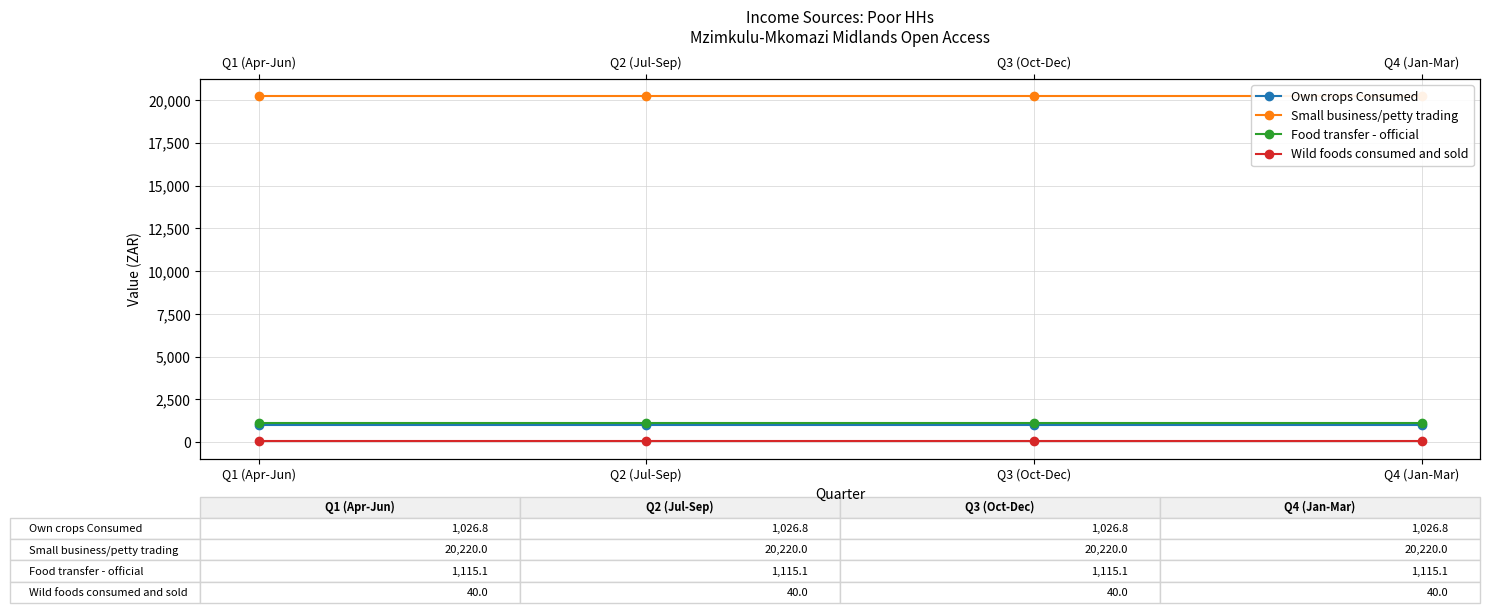

True or false: Own crops Consumed and Wild foods consumed and sold intersect in this chart.

False